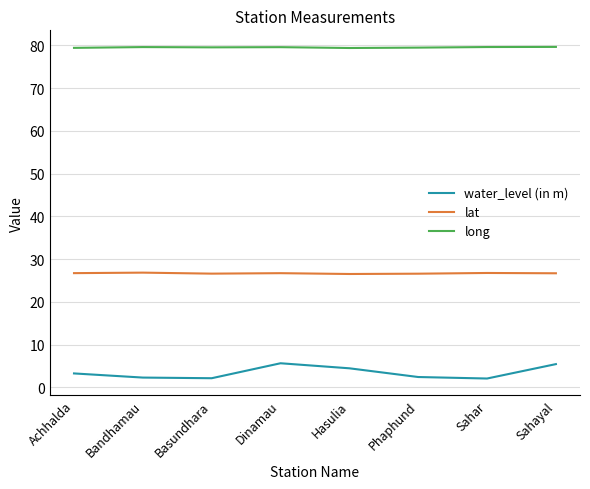

What is the minimum value shown in the chart?

2.1